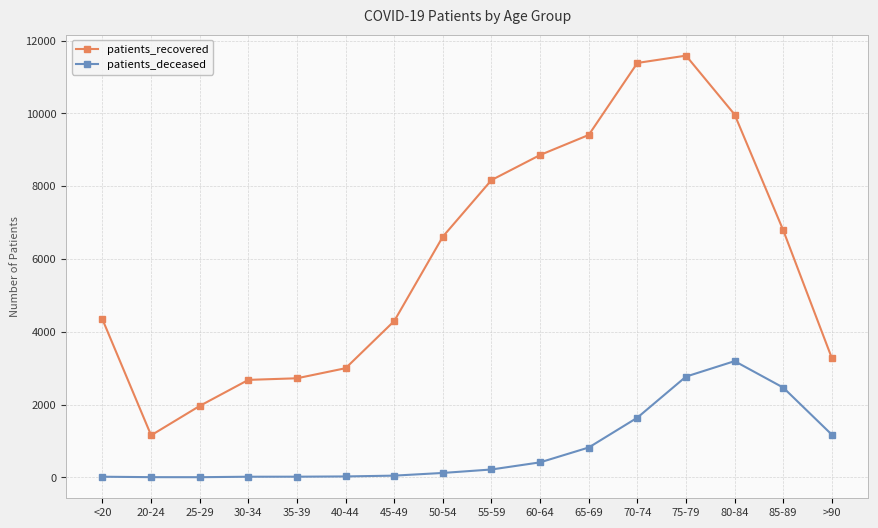

Between 30-34 and 85-89, which series saw the biggest shift?

patients_recovered